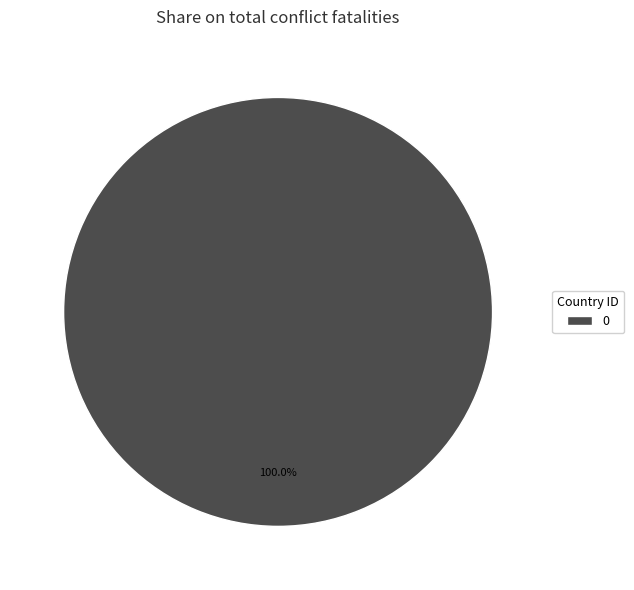

Does any single category account for the majority?

Yes